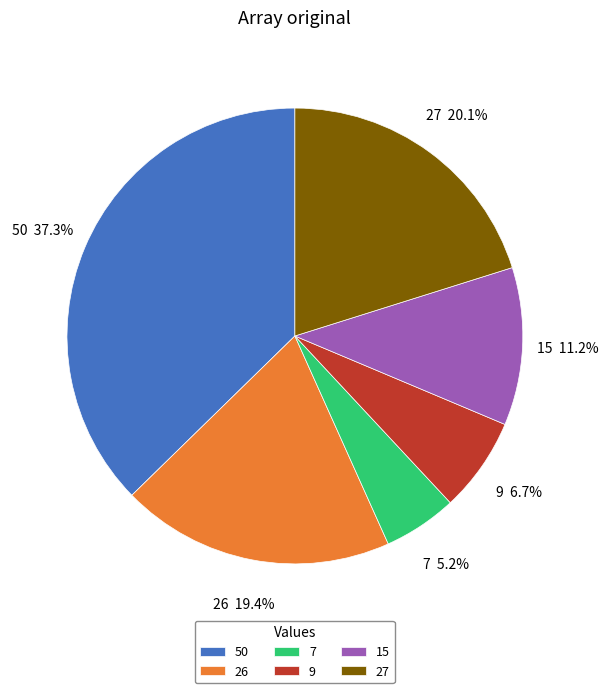

To the nearest percent, what is the difference between the 26 and 27 slice percentages?

1%